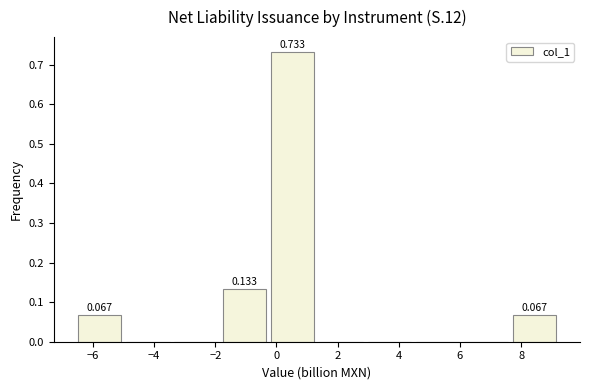

Which range on the x-axis has the tallest bar?

-0.18 to 1.40